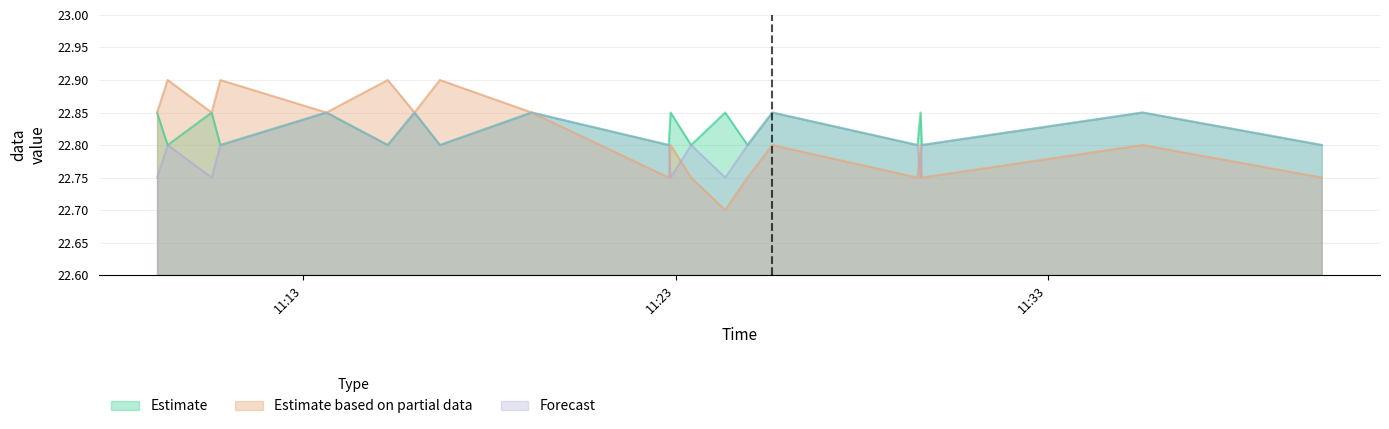

How many Estimate based on partial data values are between 22 and 23?

20